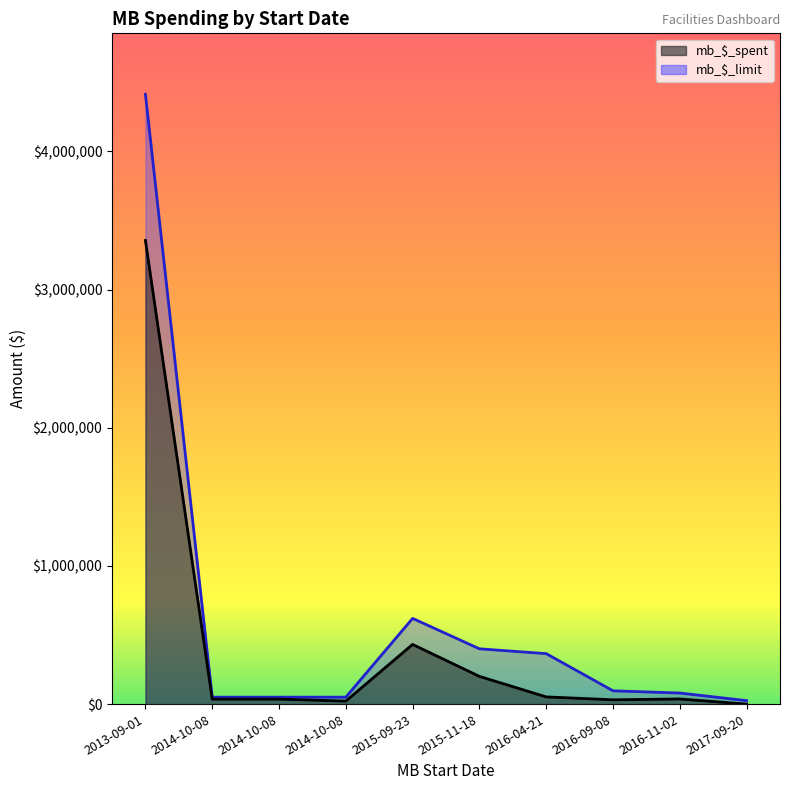

Reading right to left, what are all the values shown in this chart?

mb_$_spent: 2017-09-20=0.0	2016-11-02=37088.0	2016-09-08=31080.0	2016-04-21=51955.9	2015-11-18=200441.5	2015-09-23=431741.1	2014-10-08=21700.6	2014-10-08=35956.8	2014-10-08=35915.5	2013-09-01=3355050.6
mb_$_limit: 2017-09-20=24984.0	2016-11-02=80000.0	2016-09-08=96080.0	2016-04-21=365000.0	2015-11-18=400000.0	2015-09-23=620036.0	2014-10-08=50000.0	2014-10-08=50000.0	2014-10-08=50000.0	2013-09-01=4412590.0